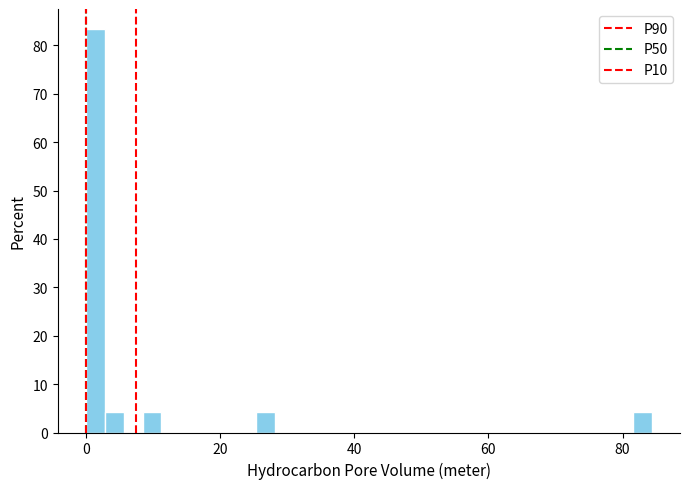

Around what value on the x-axis is the tallest bar? Give the approximate position of its centre, as read against the axis.

2